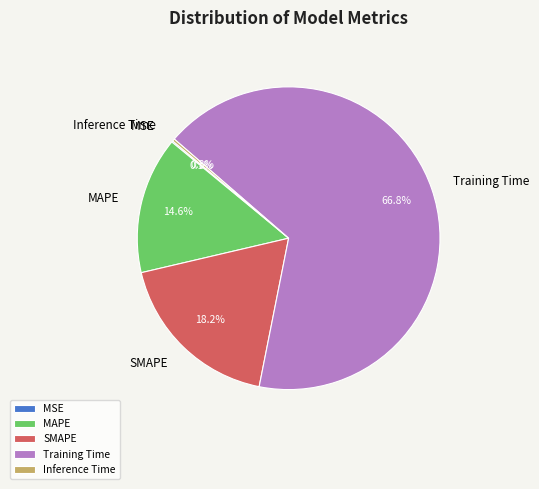

To the nearest percent, what is the average slice percentage?

20%